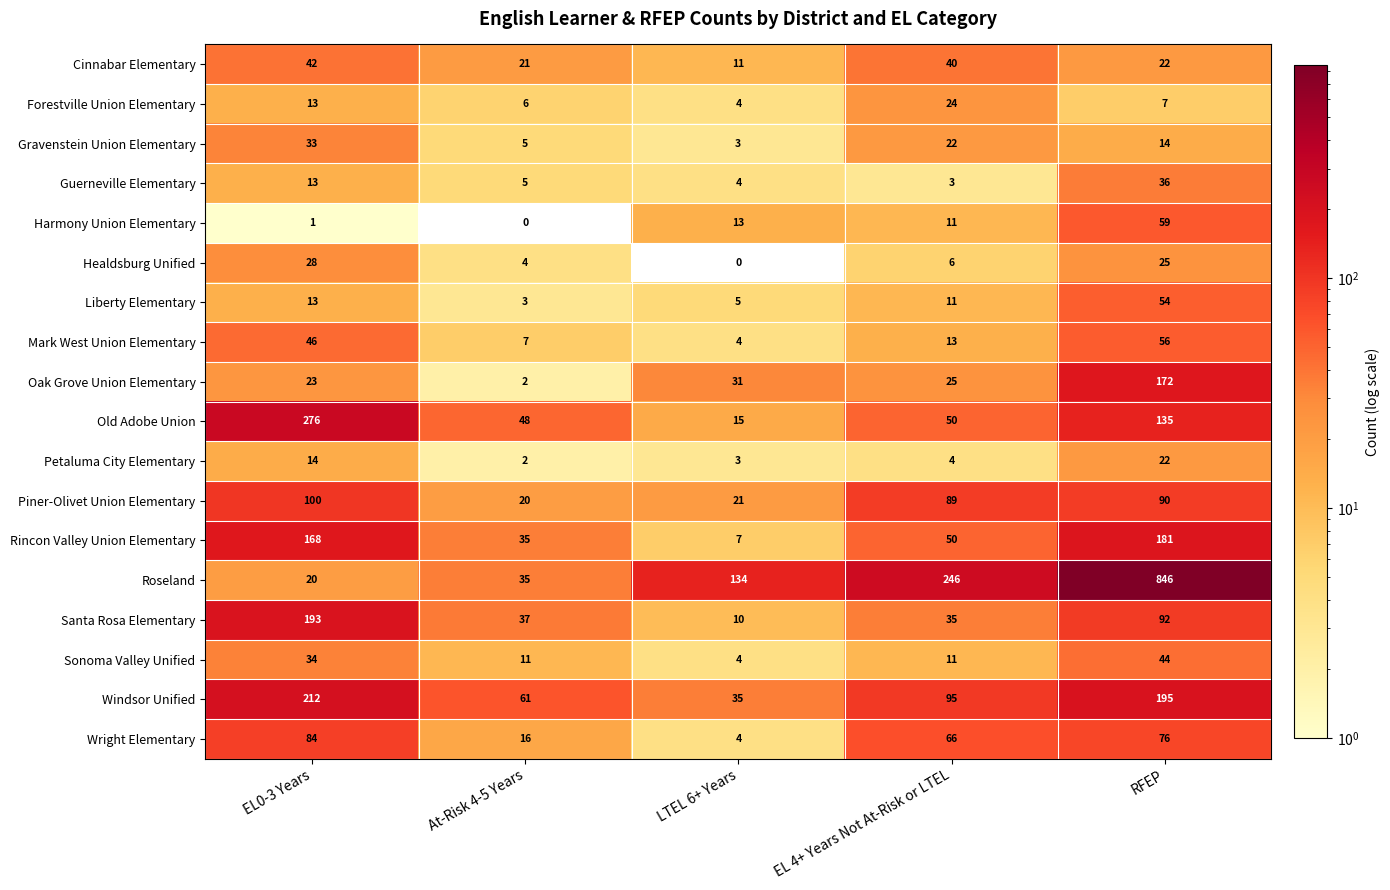

How many data points does each series have?

5